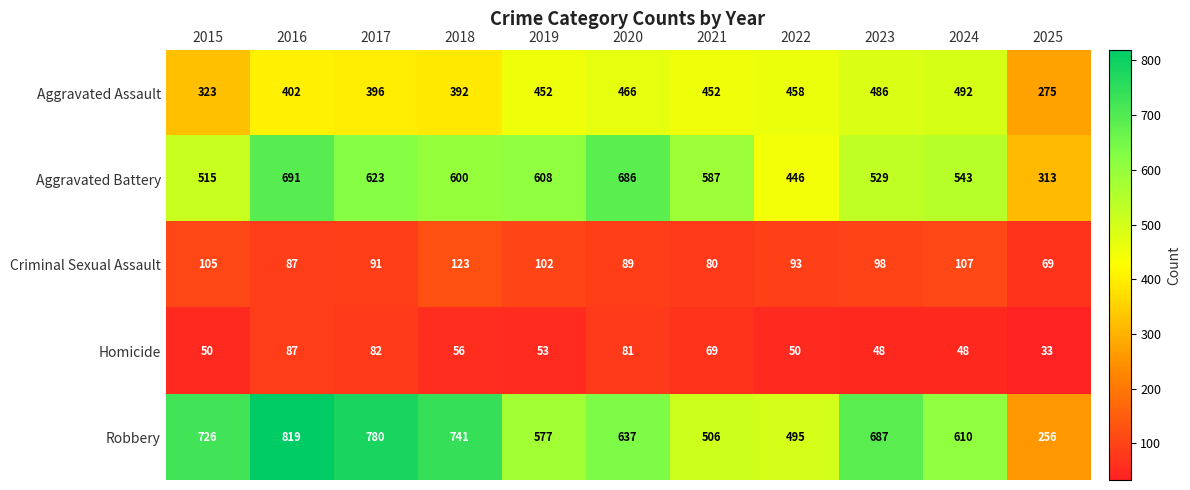

The Aggravated Battery series shows 686 at 2020. True or false?

True